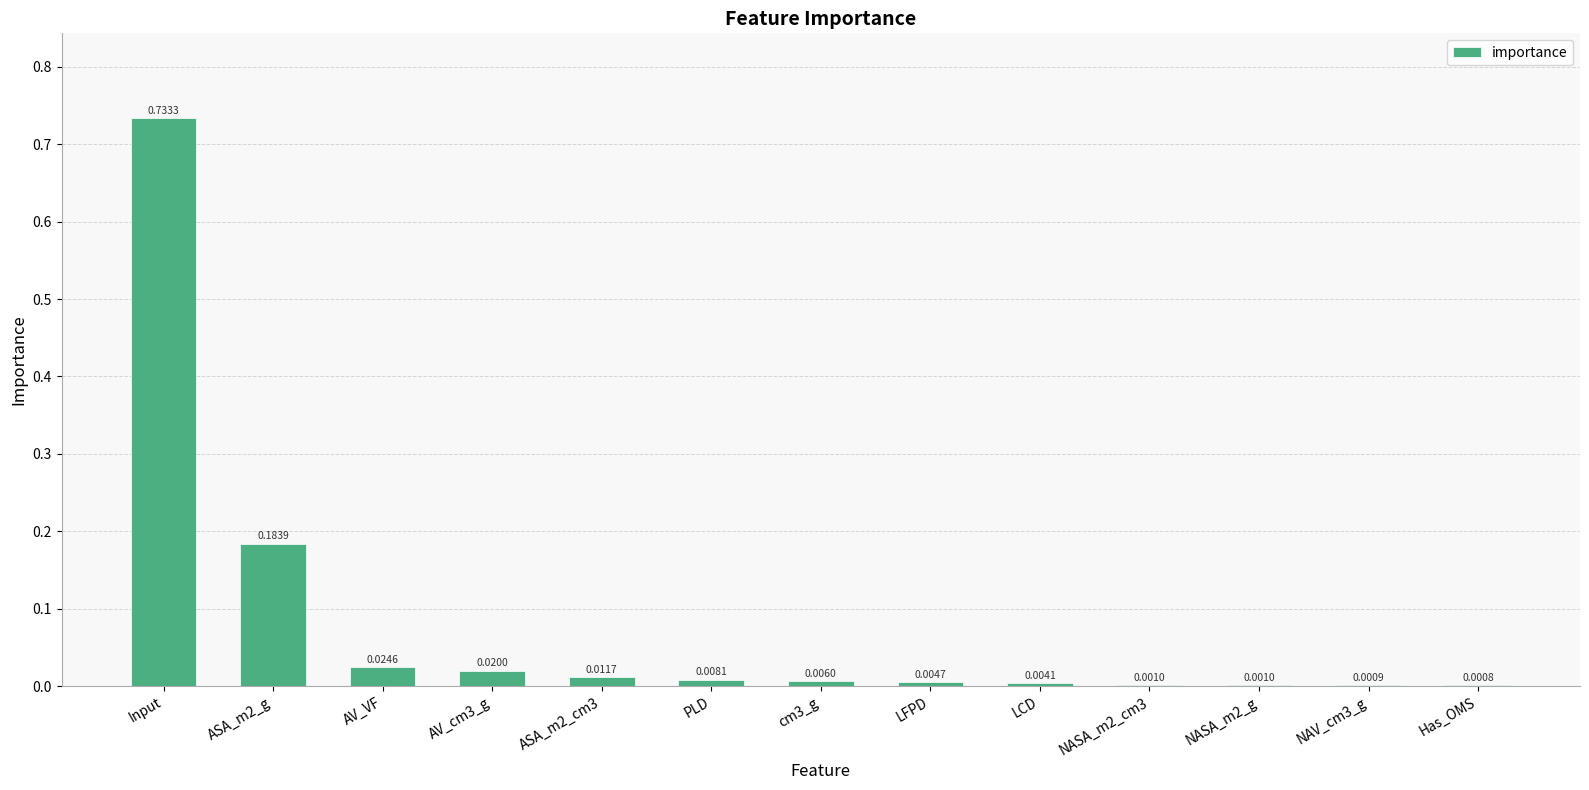

Where is the data nearest to the value 0?

Has_OMS